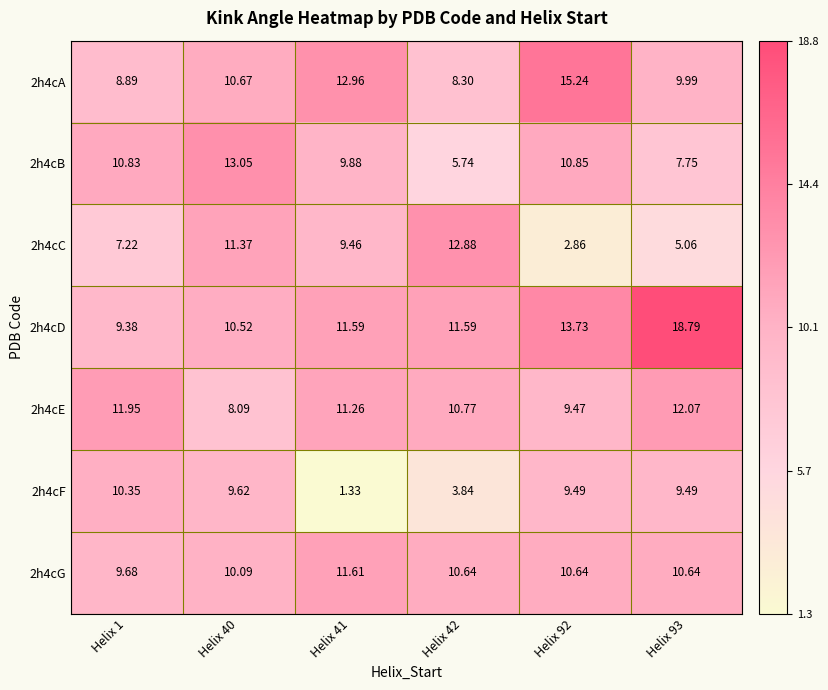

Is the value of 2h4cF at Helix 1 greater than the value of 2h4cC at Helix 40?

No